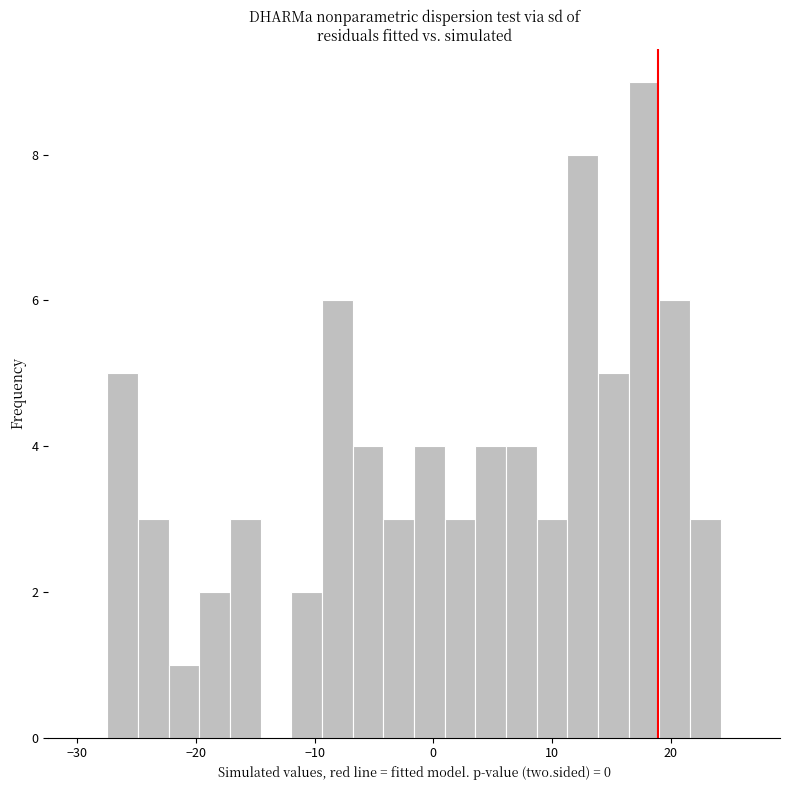

Read against the x-axis, roughly where is the centre of the tallest bar?

18